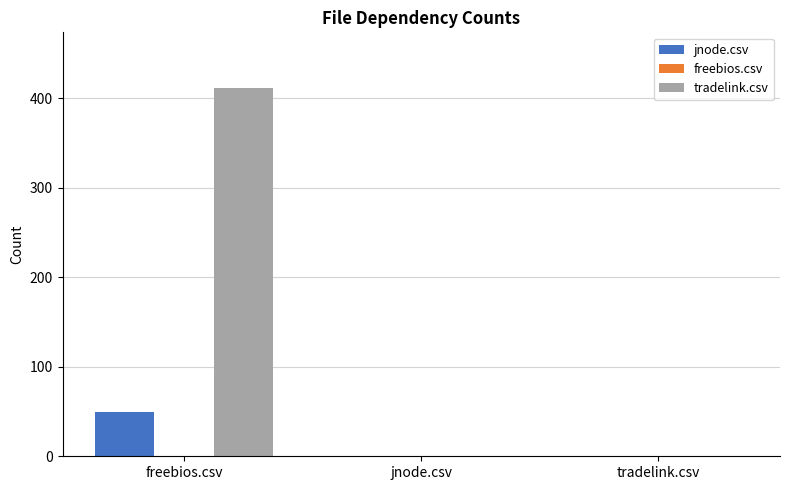

Reading left to right, what are all the values shown in this chart?

jnode.csv: freebios.csv=50	jnode.csv=0	tradelink.csv=0
tradelink.csv: freebios.csv=411	jnode.csv=0	tradelink.csv=0